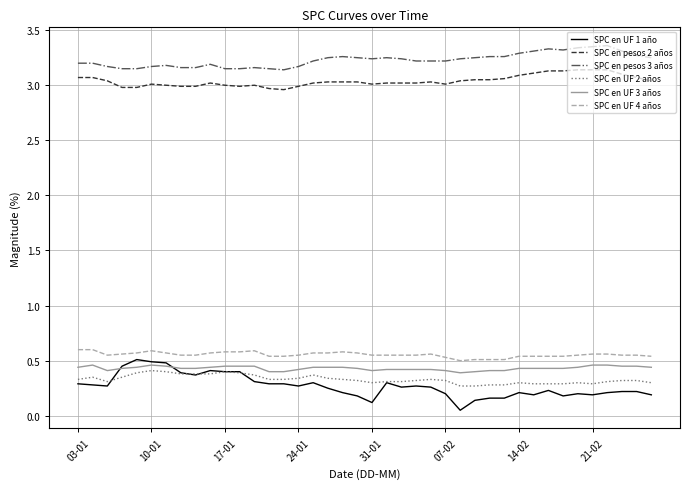

Which series has the largest total across all categories?

SPC en pesos 3 años